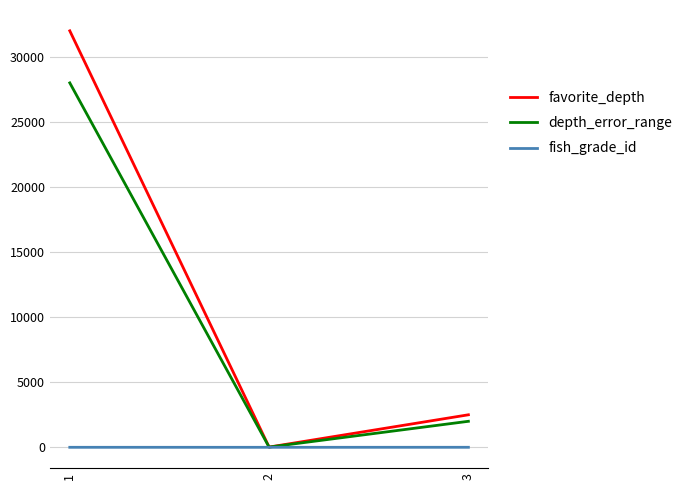

The value of favorite_depth at 1 is 50153. True or false?

False